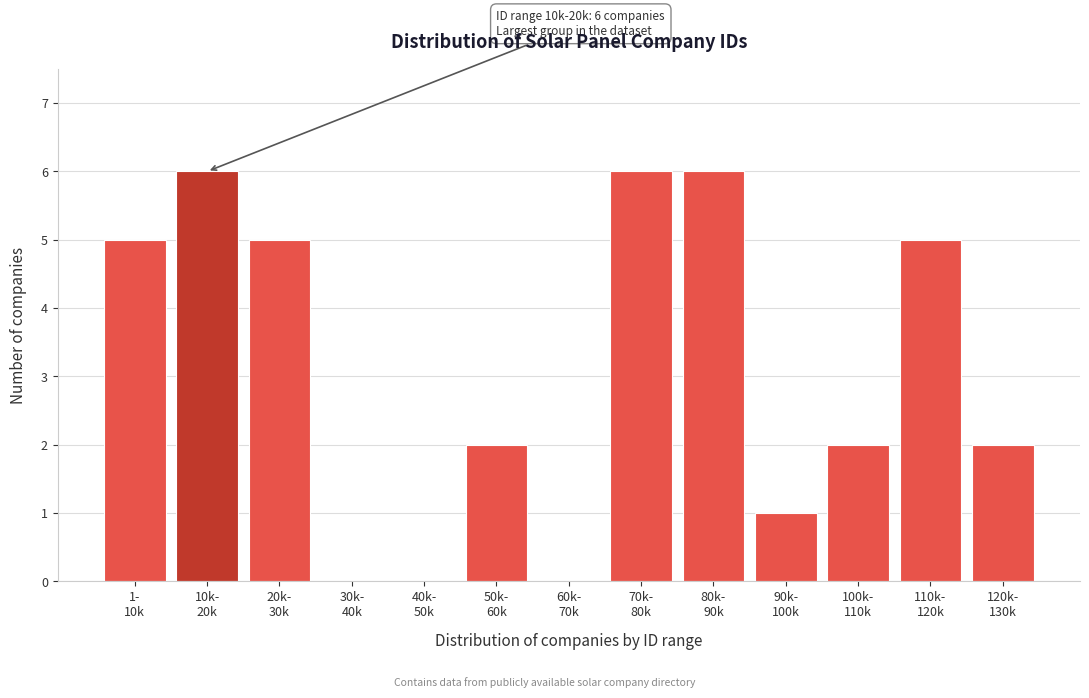

What is the sum of all values?

40